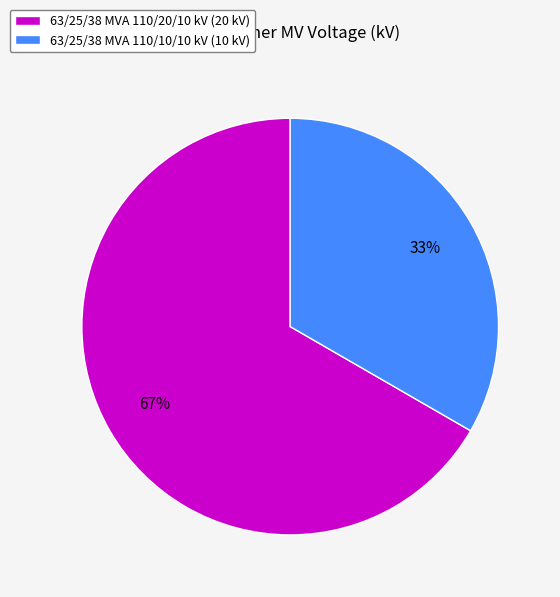

Do 63/25/38 MVA 110/10/10 kV (10 kV) and 63/25/38 MVA 110/20/10 kV (20 kV) together represent more than half of the pie?

Yes